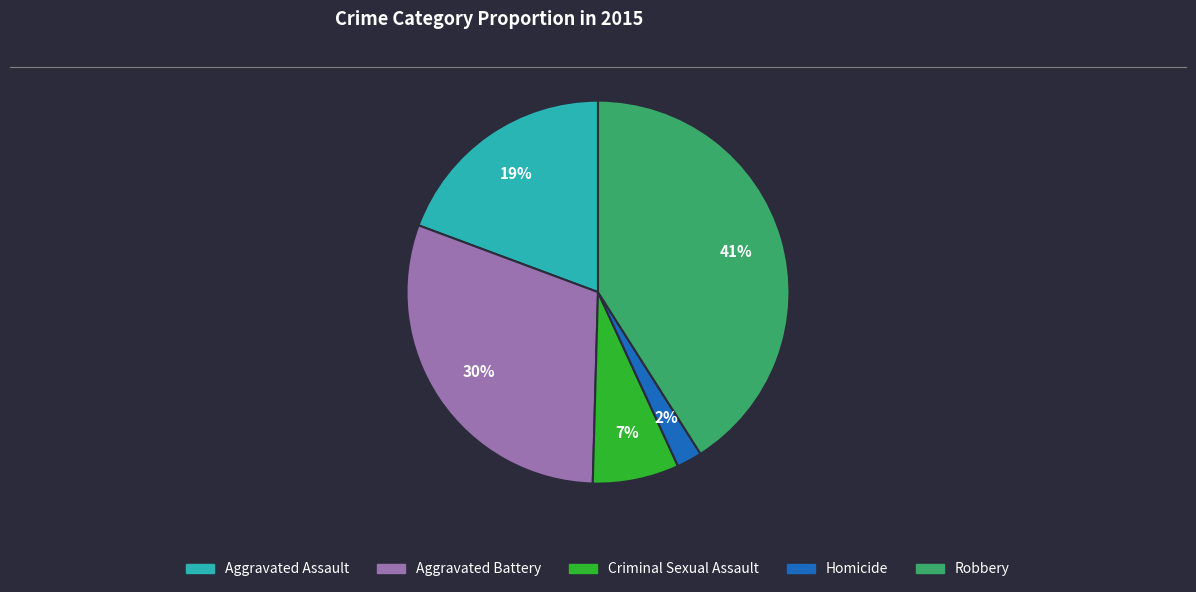

Count the number of slices in the pie.

5